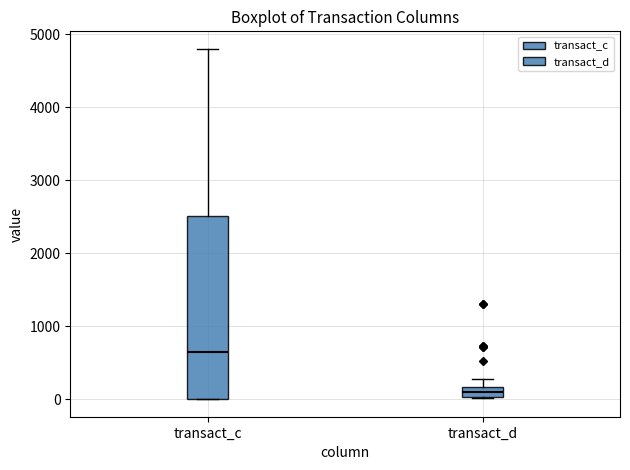

Which box has the lowest median line?

transact_d